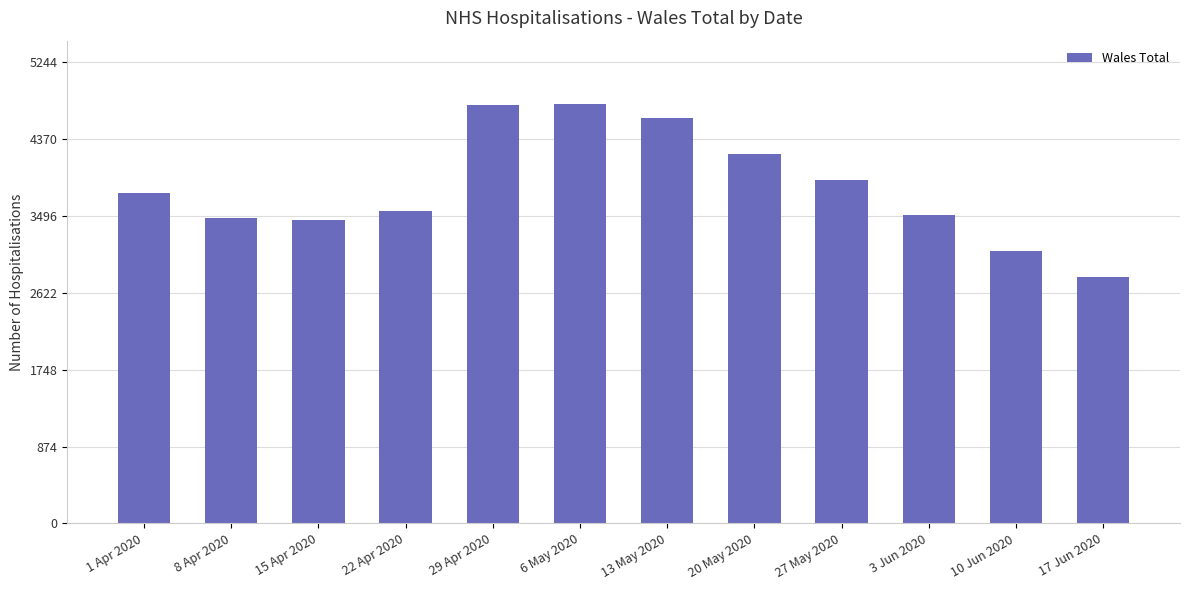

Which category has the lowest value across all series?

17 Jun 2020